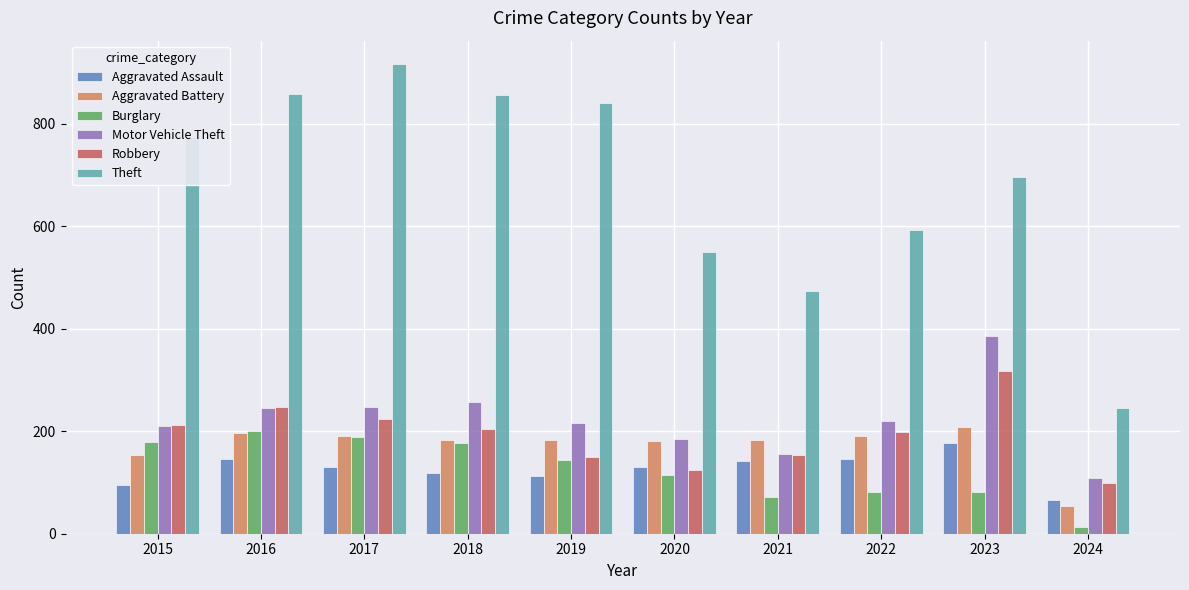

What is the total value across all series at 2018?

1794